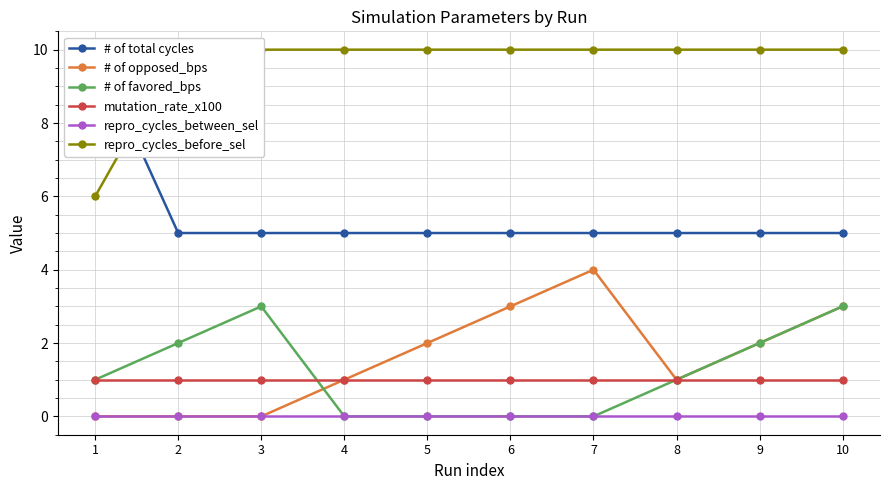

True or false: repro_cycles_between_sel and # of favored_bps intersect in this chart.

False